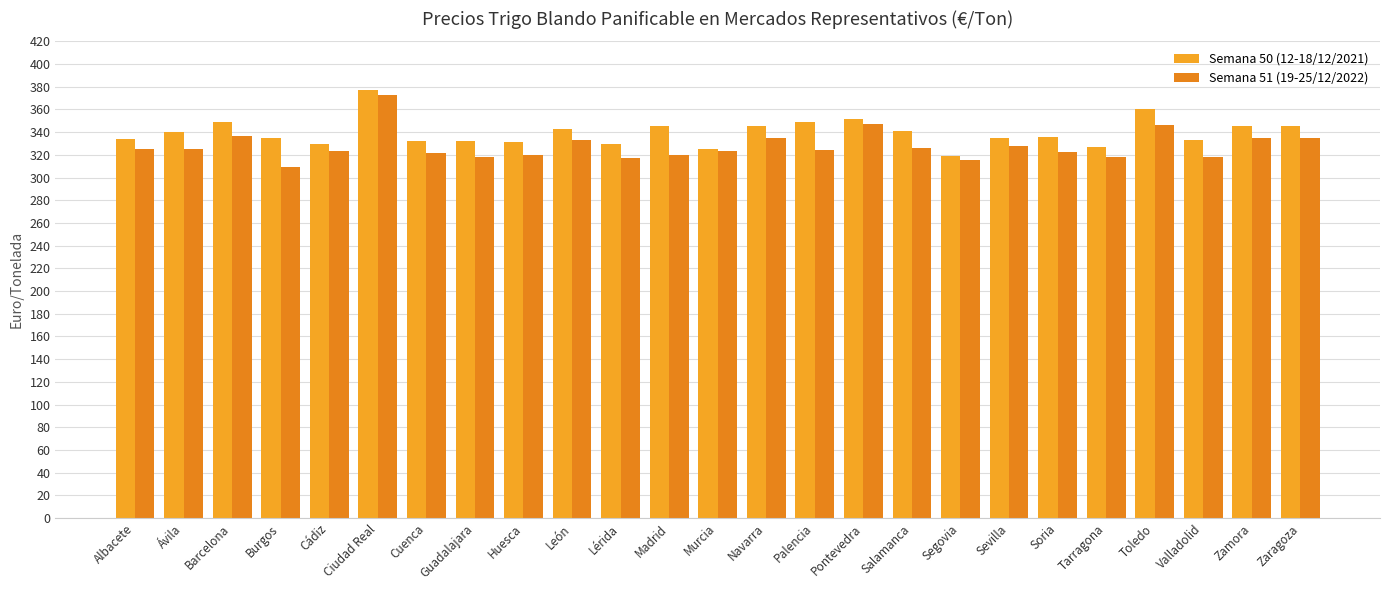

What is the maximum value shown in the chart?

377.0